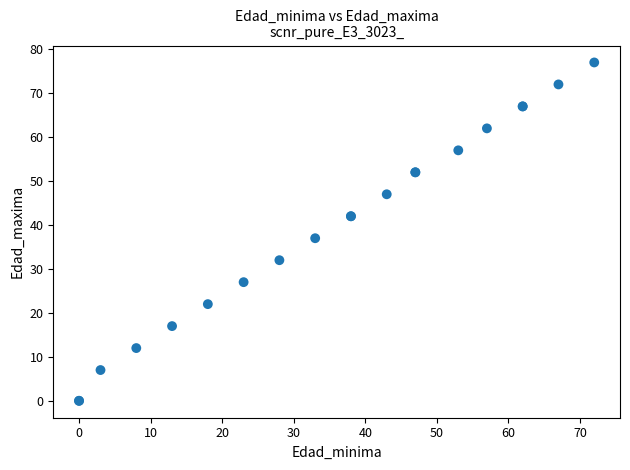

What Y value in the scatter plot is closest to 38?

37